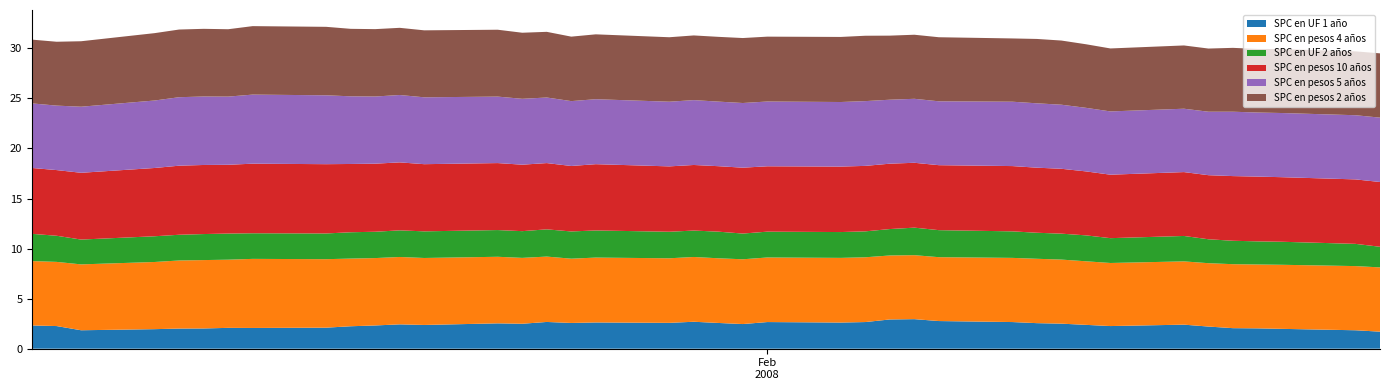

Reading left to right, extract all data points from this chart.

SPC en UF 1 año: 2.3	2.3	1.8	1.9	2.0	2.0	2.1	2.1	2.1	2.2	2.3	2.4	2.4	2.5	2.5	2.7	2.6	2.6	2.6	2.7	2.6	2.5	2.7	2.6	2.7	2.9	3.0	2.8	2.7	2.5	2.5	2.4	2.3	2.4	2.2	2.0	2.0	2.0	1.8	1.7
SPC en pesos 4 años: 6.4	6.4	6.6	6.7	6.8	6.8	6.8	6.9	6.8	6.8	6.7	6.7	6.7	6.7	6.6	6.5	6.4	6.5	6.5	6.5	6.5	6.5	6.5	6.5	6.5	6.4	6.4	6.4	6.4	6.4	6.4	6.3	6.3	6.3	6.3	6.4	6.4	6.4	6.4	6.4
SPC en UF 2 años: 2.7	2.6	2.5	2.6	2.6	2.6	2.6	2.6	2.6	2.6	2.6	2.7	2.7	2.7	2.7	2.7	2.7	2.7	2.6	2.6	2.7	2.6	2.6	2.6	2.6	2.6	2.8	2.7	2.6	2.6	2.6	2.6	2.5	2.5	2.4	2.3	2.3	2.3	2.2	2.1
SPC en pesos 10 años: 6.6	6.6	6.7	6.8	6.9	6.9	6.9	7.0	6.9	6.8	6.8	6.8	6.7	6.7	6.6	6.6	6.5	6.6	6.5	6.5	6.5	6.6	6.5	6.5	6.5	6.5	6.5	6.5	6.5	6.5	6.5	6.4	6.3	6.4	6.4	6.5	6.5	6.5	6.4	6.5
SPC en pesos 5 años: 6.5	6.4	6.6	6.7	6.8	6.8	6.8	6.9	6.9	6.8	6.7	6.7	6.7	6.6	6.6	6.5	6.5	6.5	6.5	6.5	6.5	6.5	6.5	6.5	6.5	6.4	6.4	6.4	6.4	6.4	6.4	6.3	6.3	6.3	6.3	6.4	6.4	6.4	6.4	6.4
SPC en pesos 2 años: 6.4	6.4	6.5	6.7	6.8	6.8	6.7	6.8	6.8	6.7	6.7	6.7	6.7	6.7	6.6	6.6	6.4	6.5	6.4	6.5	6.5	6.5	6.5	6.5	6.5	6.4	6.4	6.4	6.3	6.4	6.4	6.3	6.3	6.3	6.3	6.4	6.3	6.4	6.4	6.4